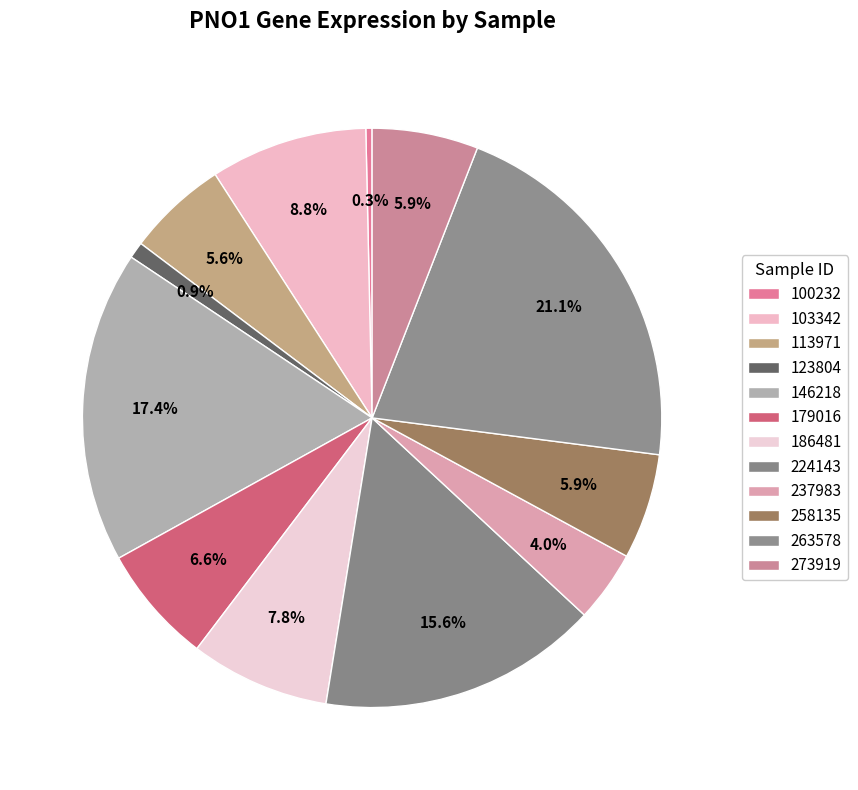

What percentage do 237983 and 113971 together represent?

9.6%